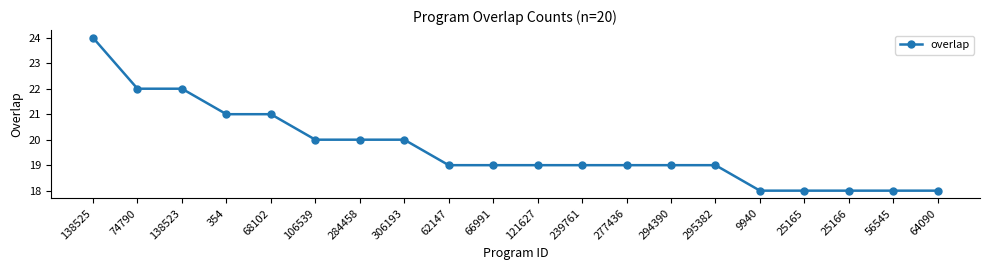

What is the sum of the values at 56545 and 138525?

42